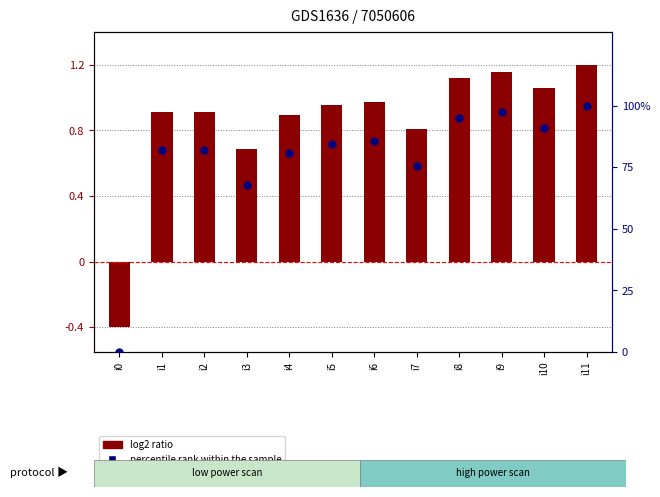

Which series contains the highest Y value?

percentile rank within the sample